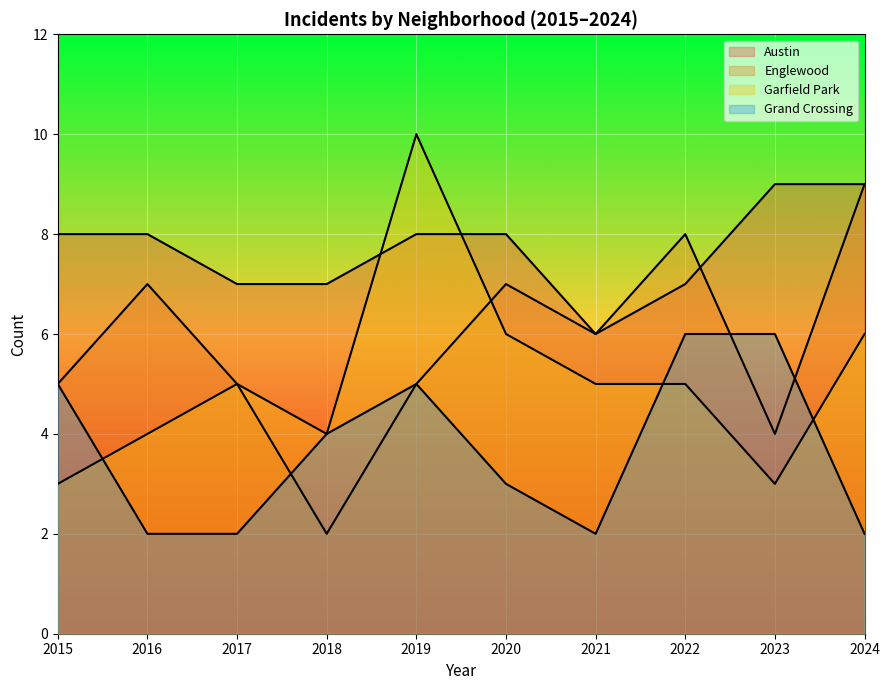

Is the value of Englewood at 2024 greater than the value of Garfield Park at 2019?

No